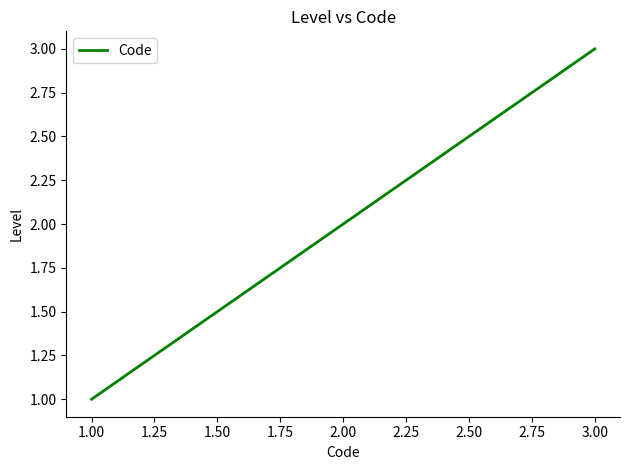

Which category has the lowest value across all series?

1.00